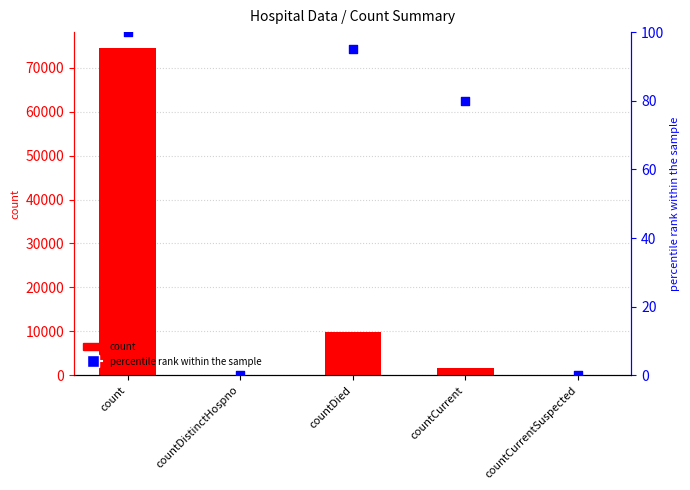

Which series has the widest spread of Y values?

count